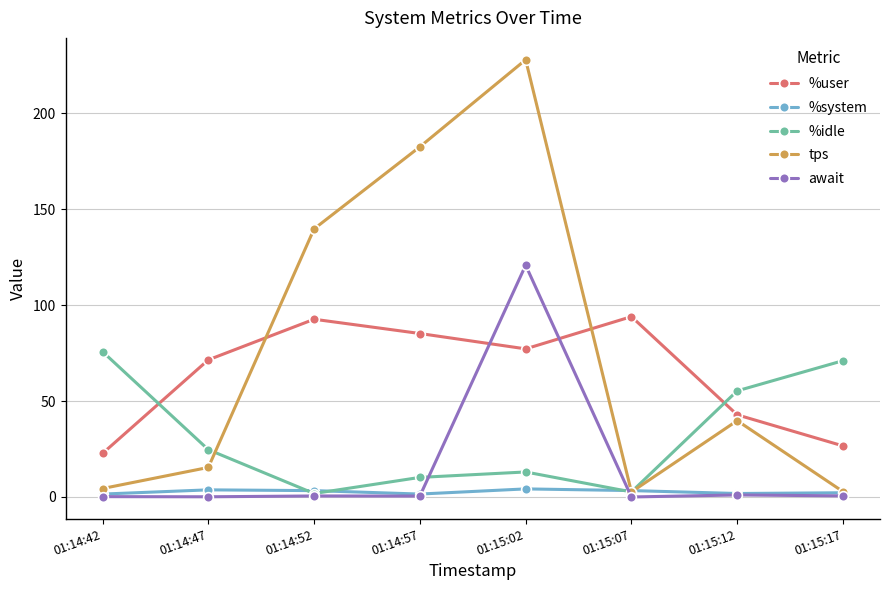

What position from the left is 01:15:02?

5